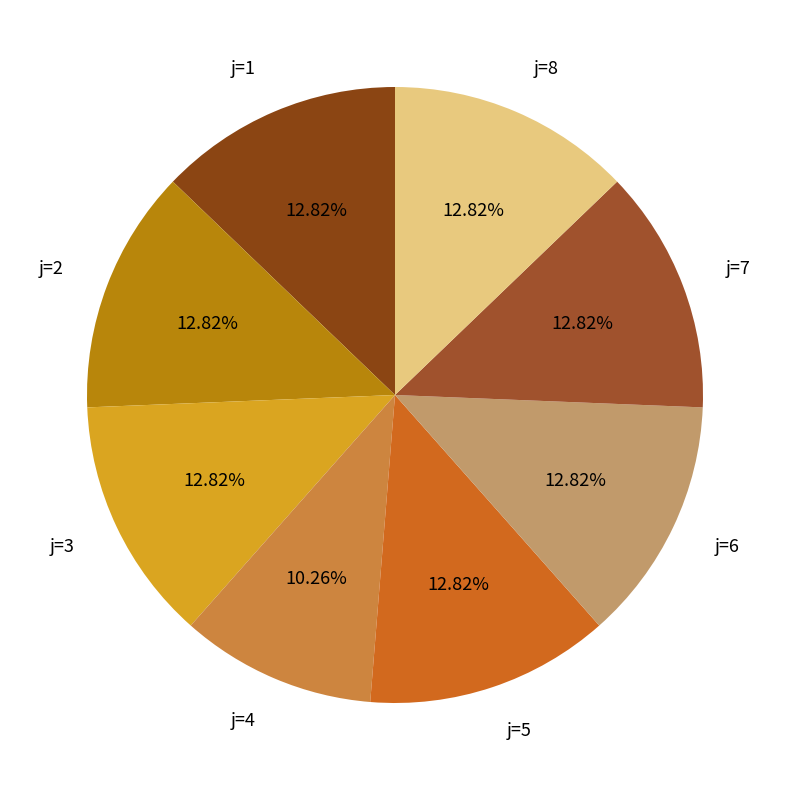

Does any single category account for the majority?

No